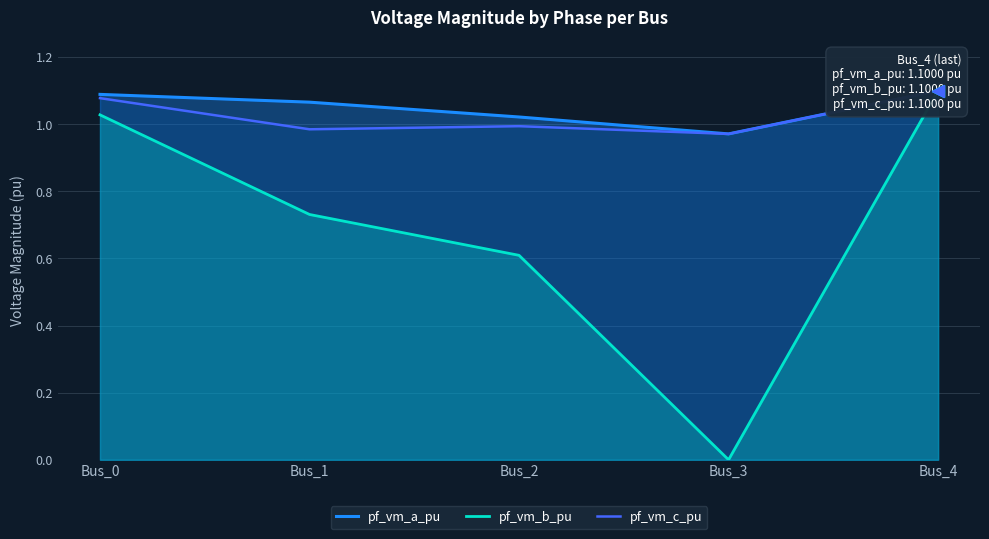

How many lines are shown in the chart?

3